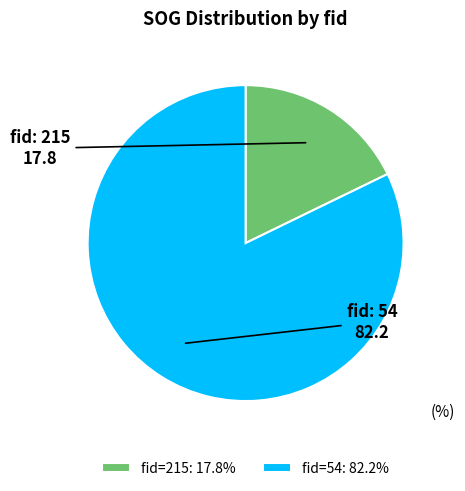

Combined, do fid=215: 17.8% and fid=54: 82.2% account for over 50%?

Yes